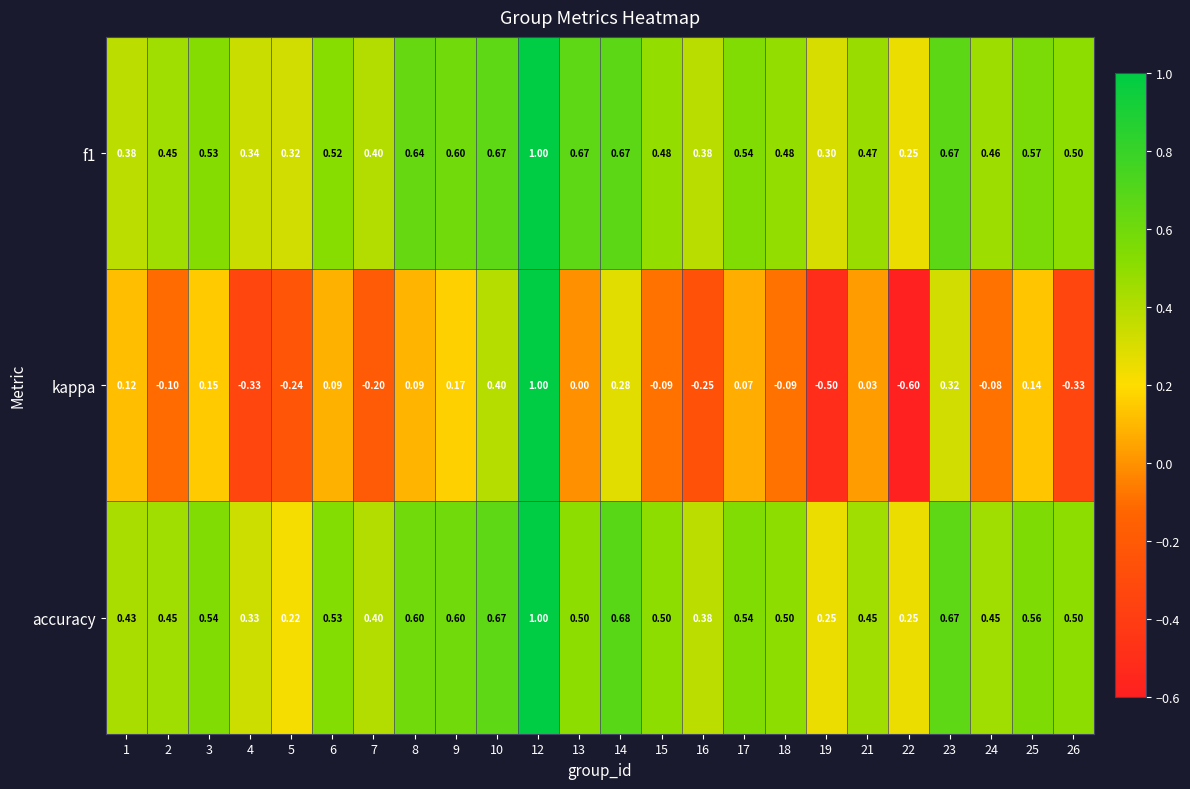

How many distinct data groups are displayed?

3